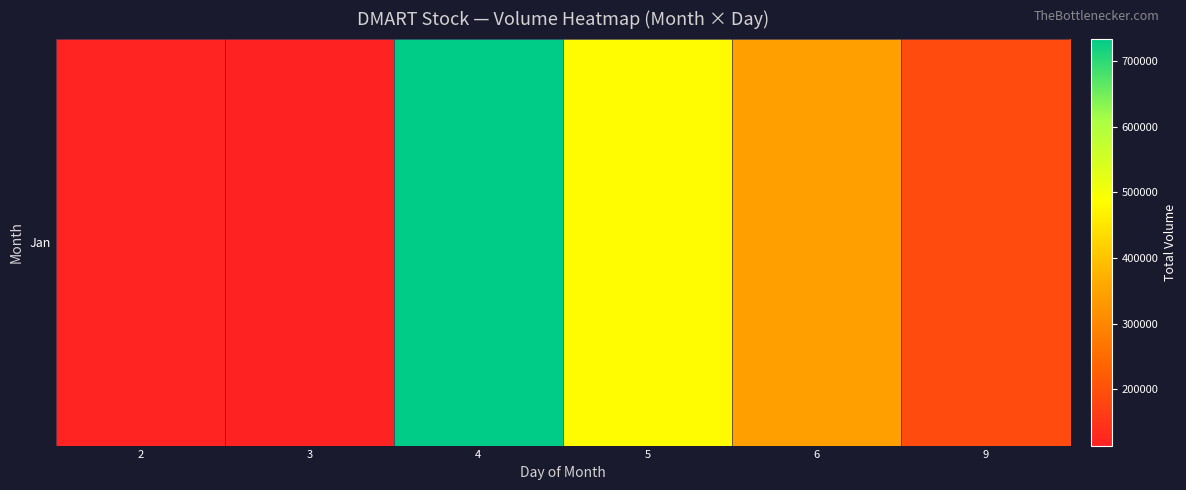

Which label corresponds to the smallest value in the chart?

3